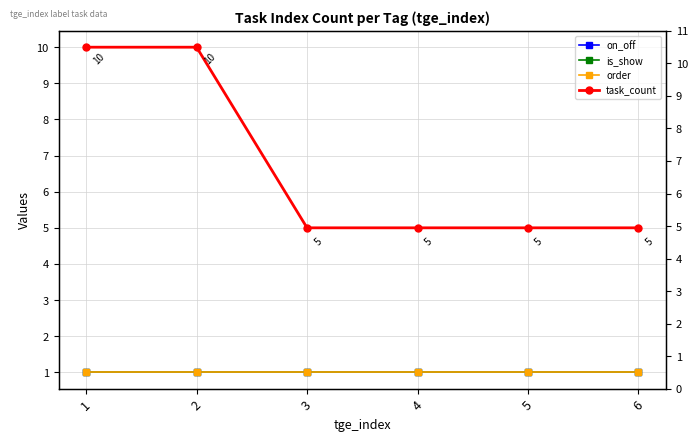

True or false: is_show and on_off cross at least once.

False